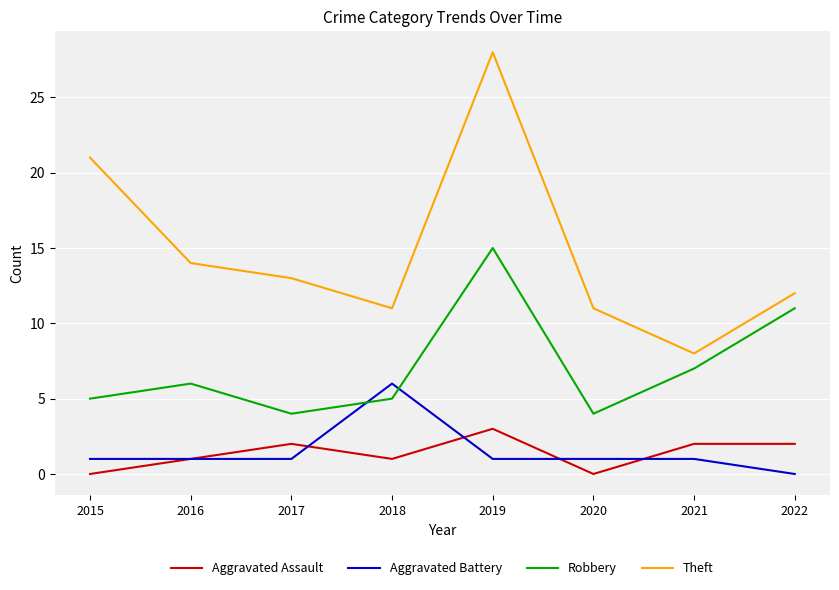

At which category does Theft reach its first local valley?

2018